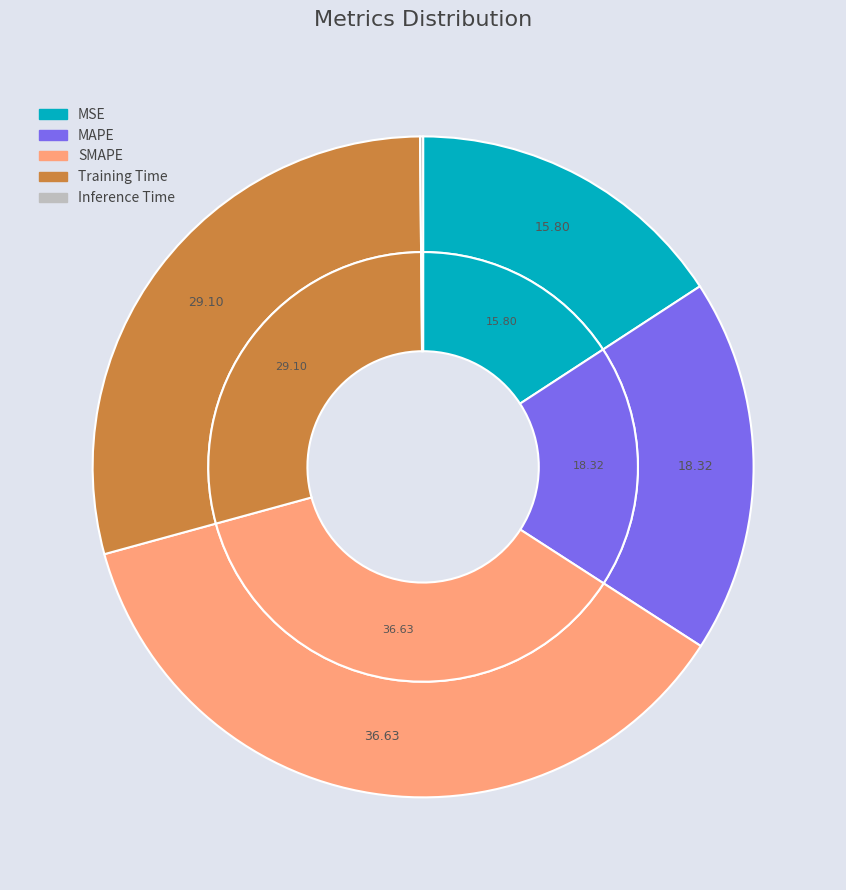

Rank the categories by value from lowest to highest.

Inference Time, MSE, MAPE, Training Time, SMAPE